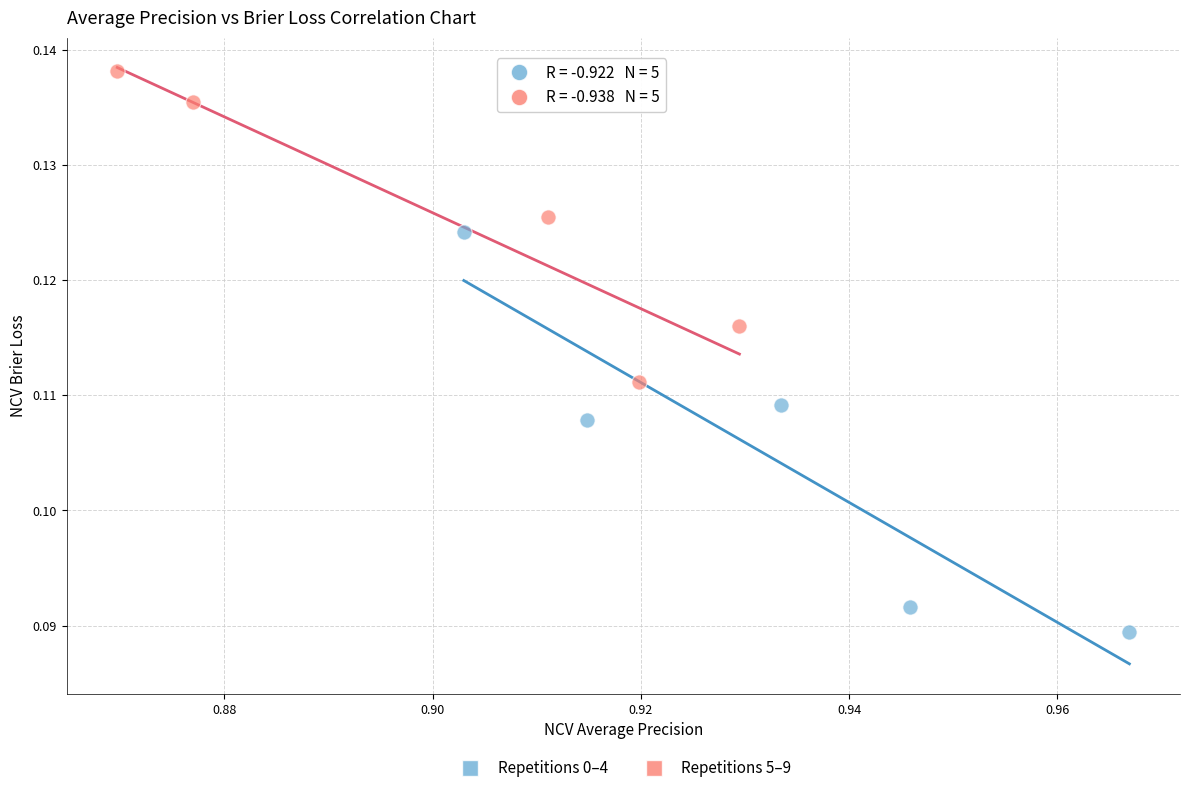

Which series reaches the minimum Y coordinate?

Repetitions 0–4